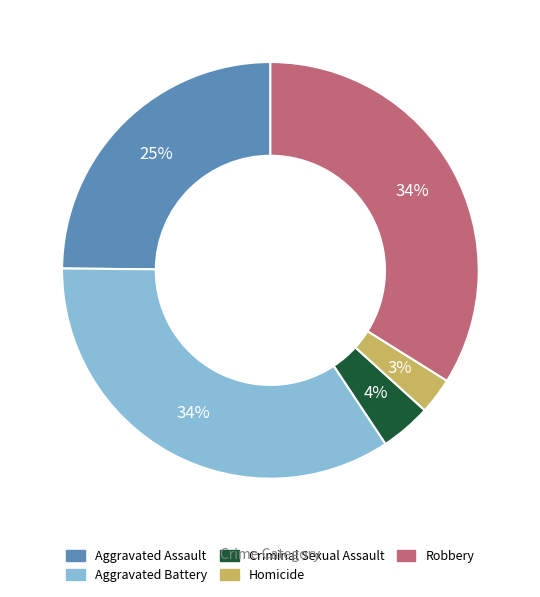

To the nearest percent, what portion does Criminal Sexual Assault represent?

4%